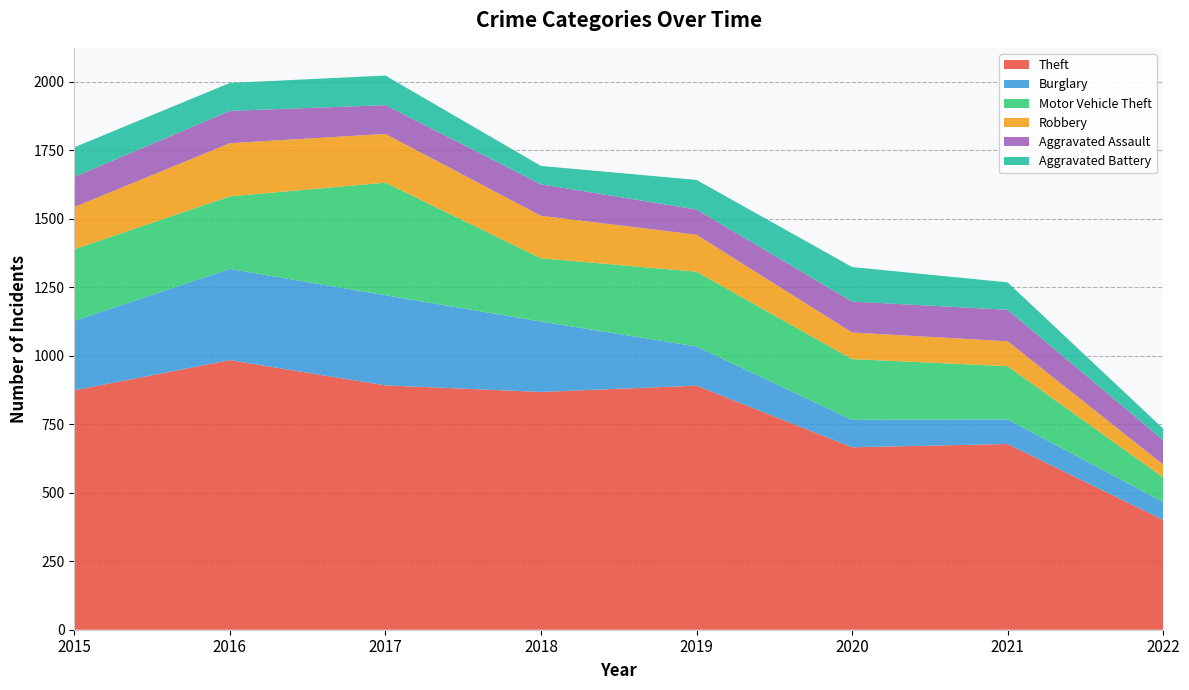

Reading right to left, what are all the values shown in this chart?

Theft: 401	678	666	891	868	892	984	874
Burglary: 65	90	100	143	257	329	333	254
Motor Vehicle Theft: 90	194	222	273	231	411	265	261
Robbery: 47	91	97	135	155	178	194	154
Aggravated Assault: 89	115	113	92	115	105	118	110
Aggravated Battery: 42	100	126	108	67	108	102	108